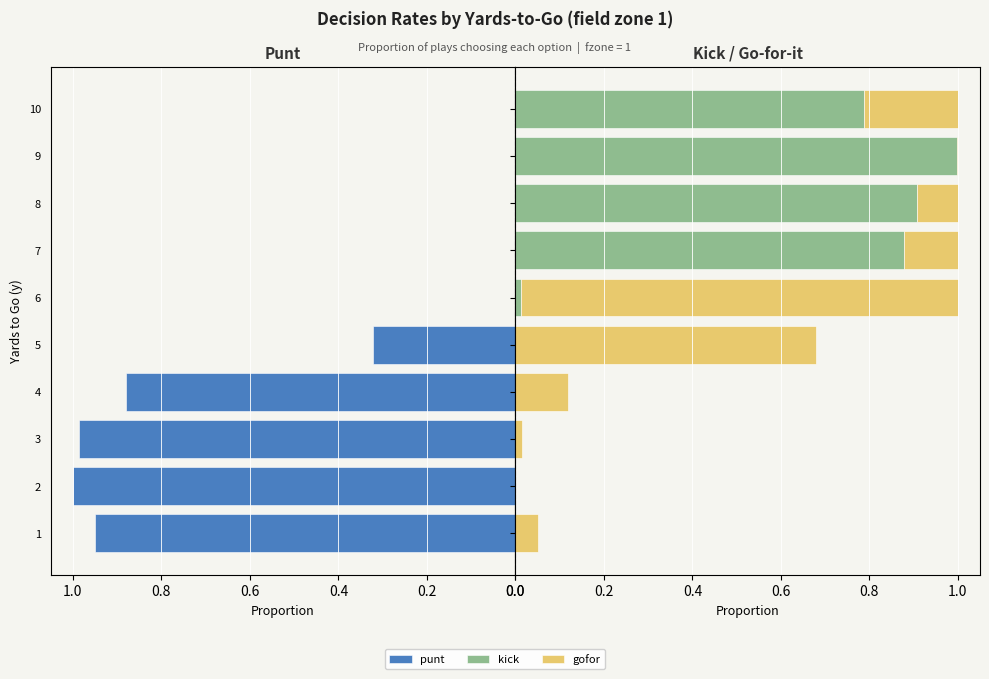

What is the difference between the punt values at 1 and 2?

0.1